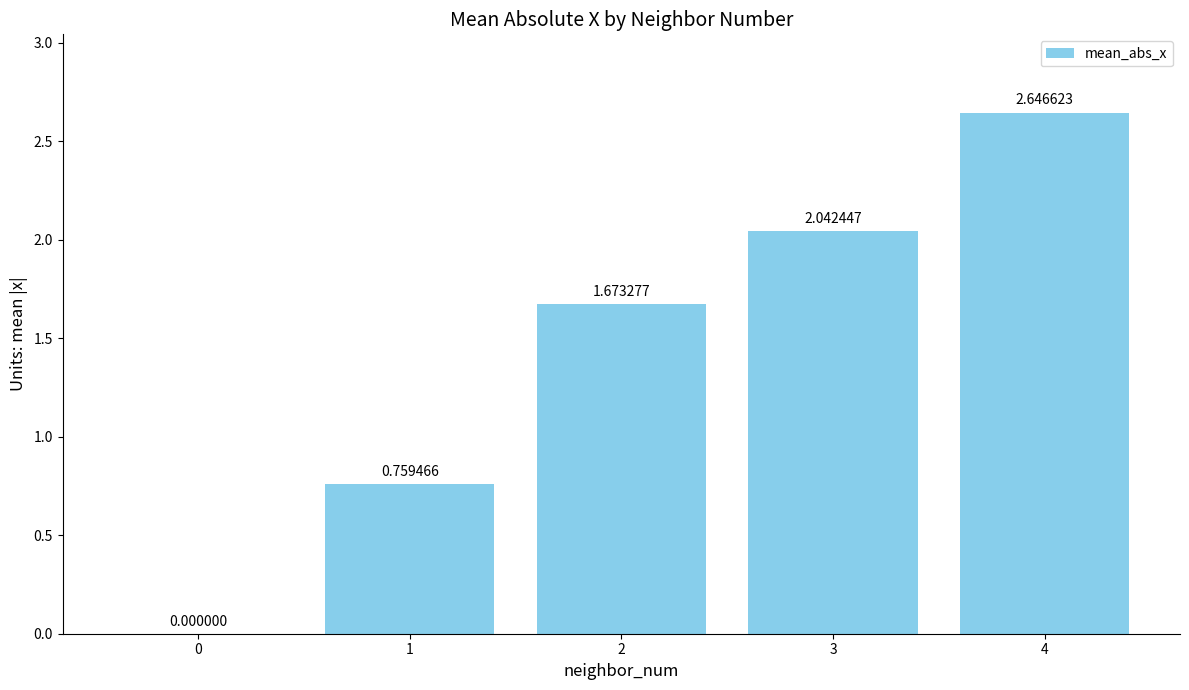

What is the sum of the values at 3 and 1?

2.8